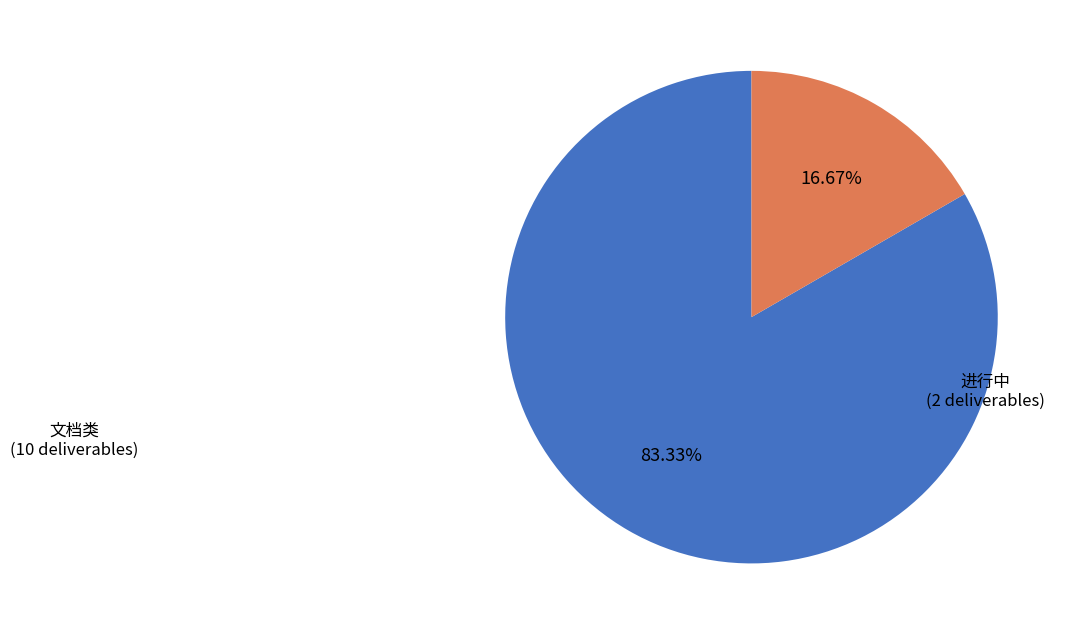

Between 进行中 and 文档类, which is larger?

文档类